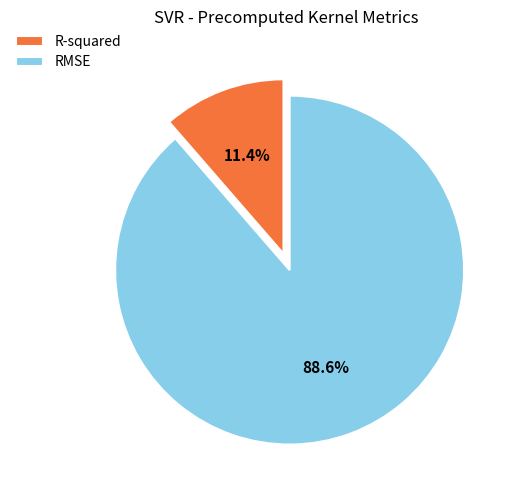

Do RMSE and R-squared together represent more than half of the pie?

Yes